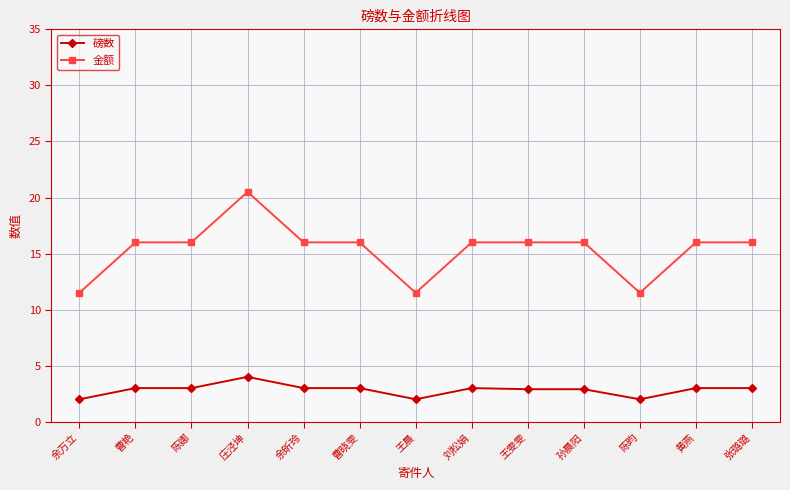

What is the minimum value shown in the chart?

2.0